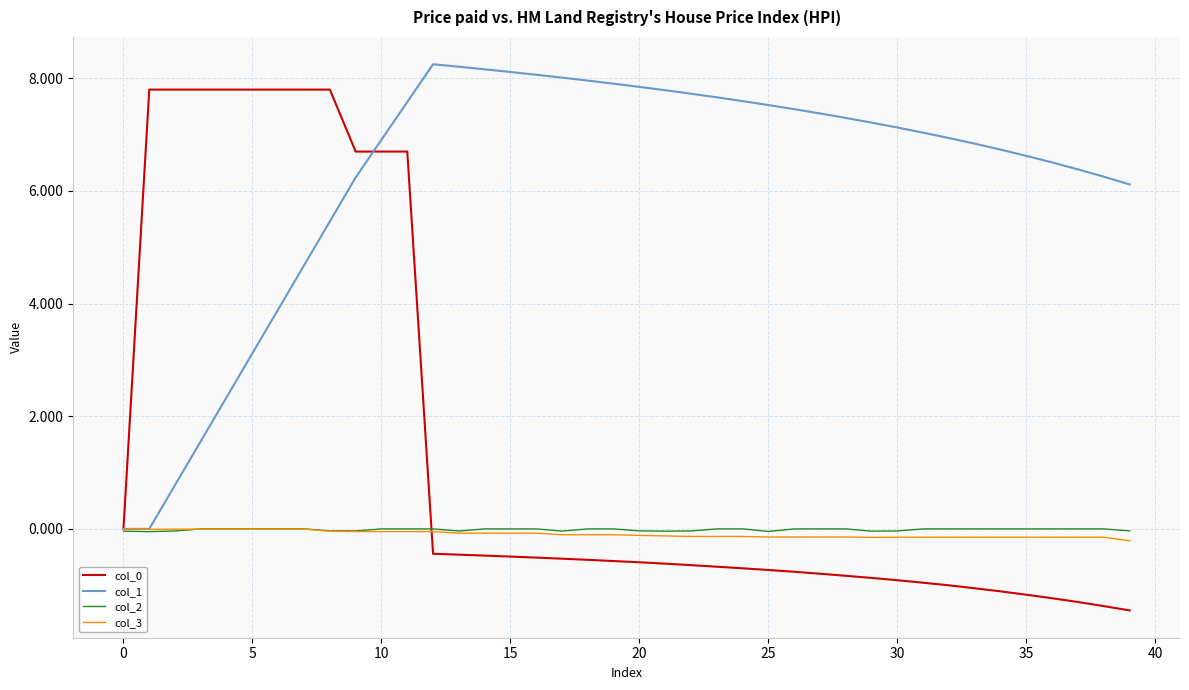

What is the minimum value shown in the chart?

-1.4